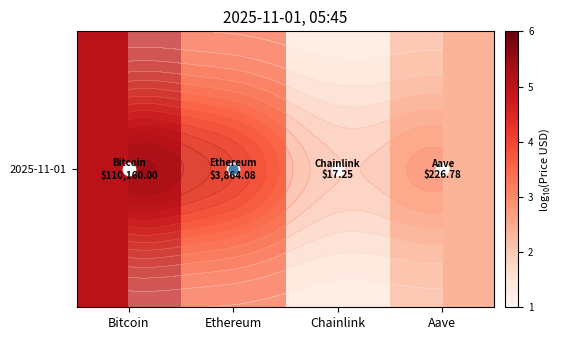

How many values are below 3?

2